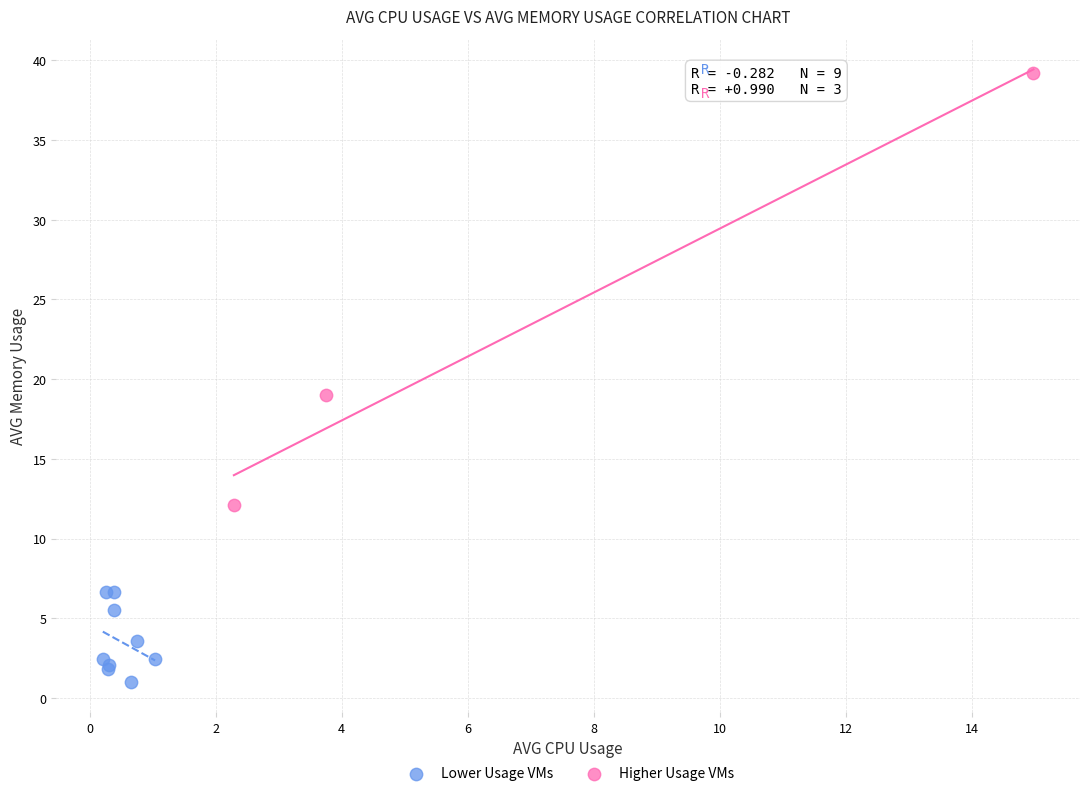

Which series reaches the minimum Y coordinate?

Lower Usage VMs